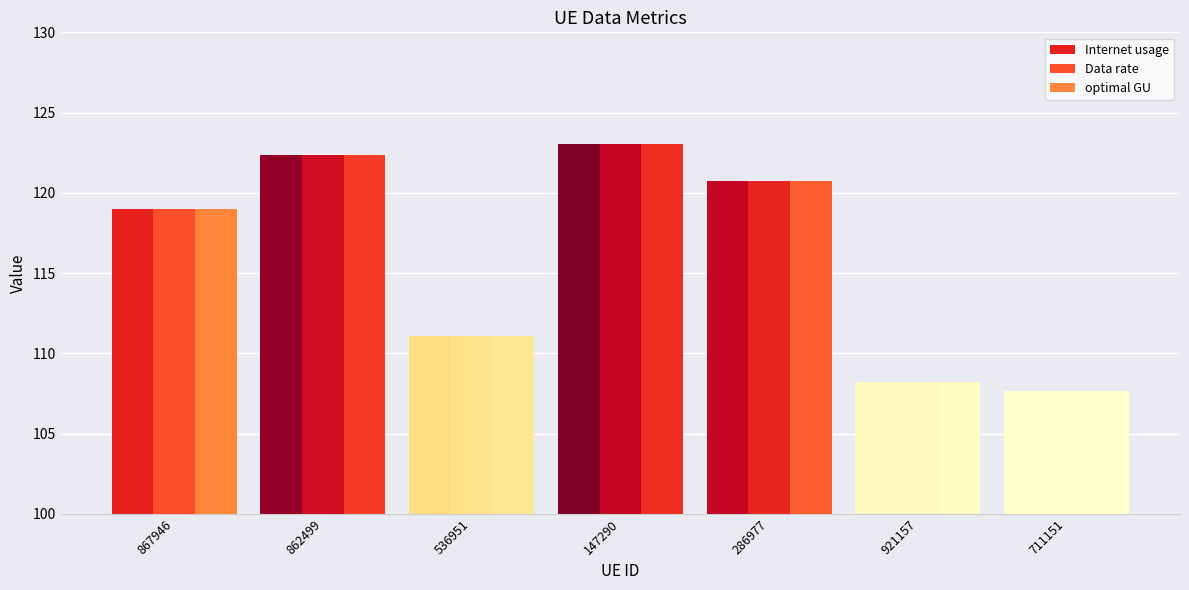

What position from the left is 921157?

6